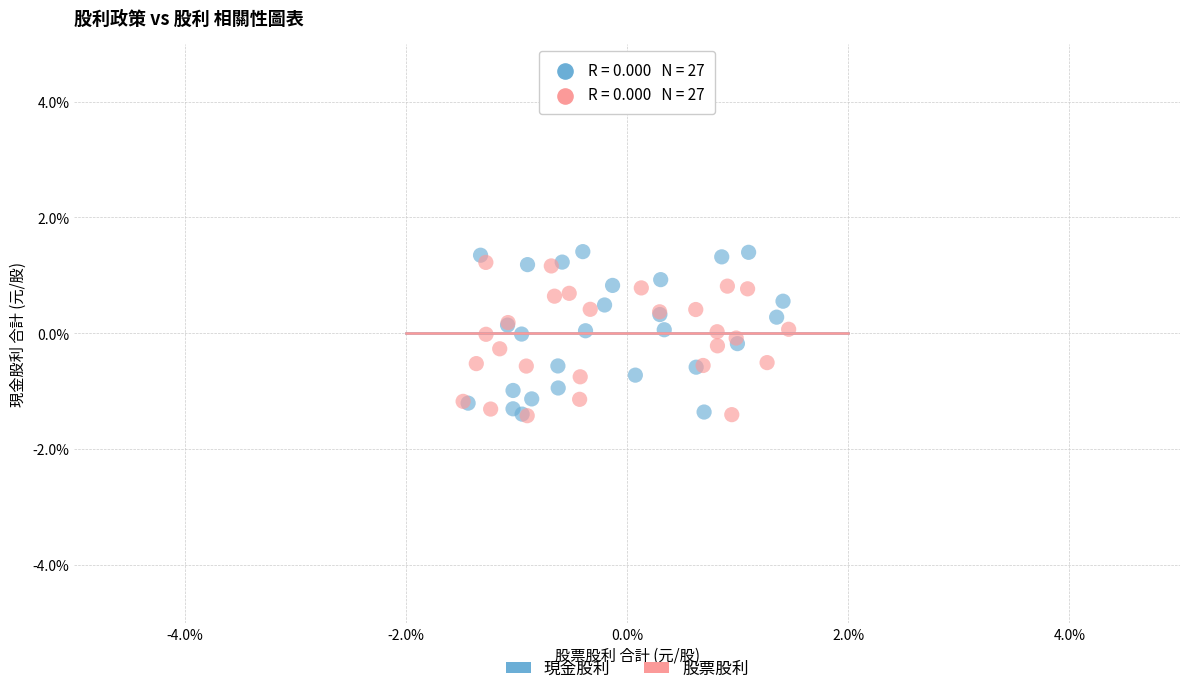

Which series reaches the maximum Y coordinate?

現金股利